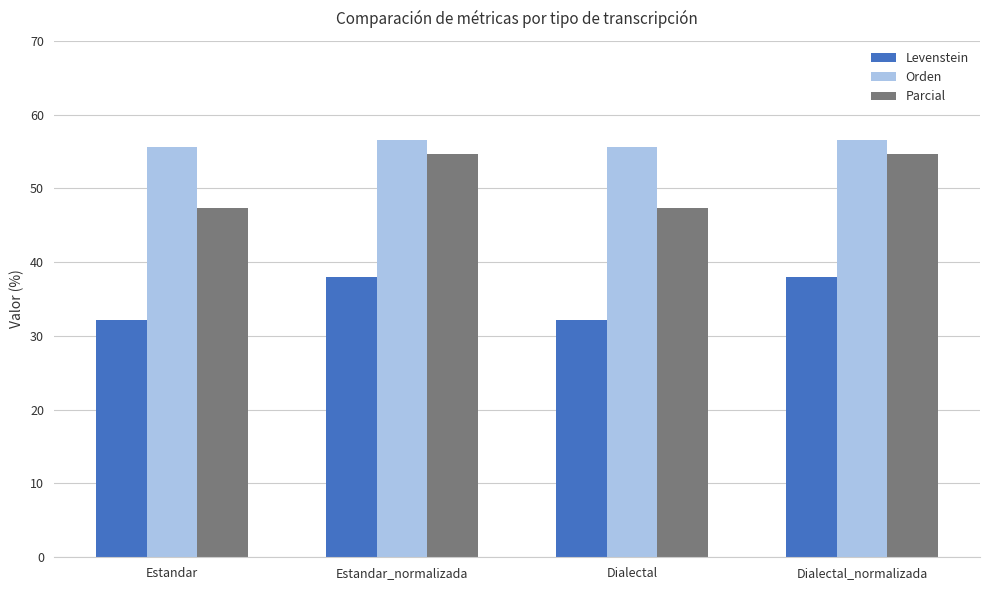

How many bars are there in total?

12